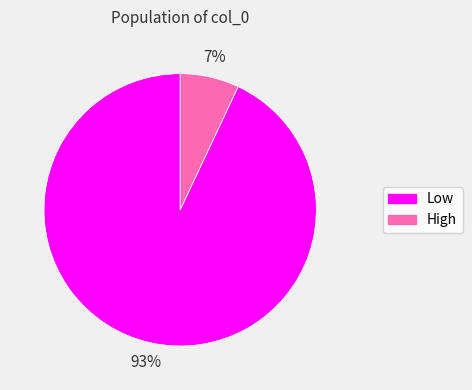

Which category has the biggest portion of the pie?

Low